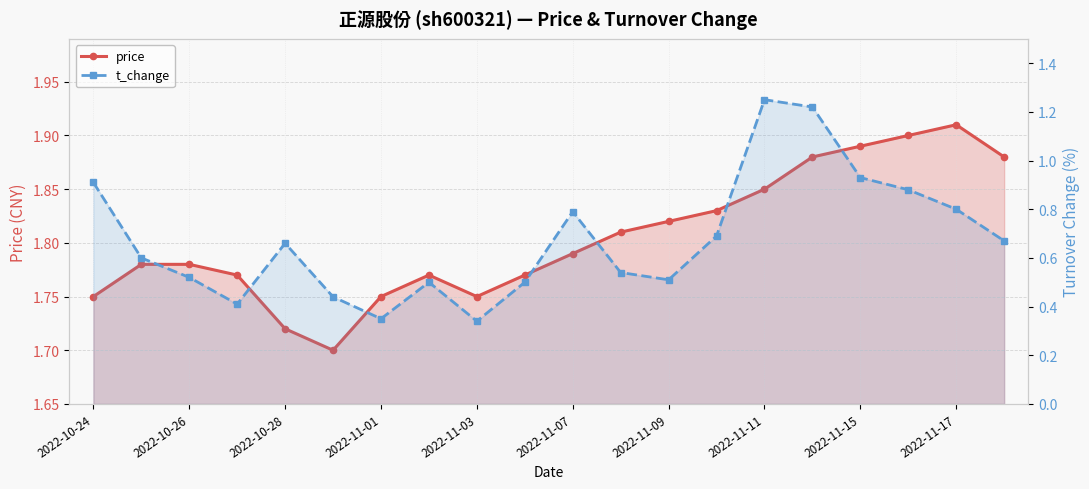

Between 2022-10-26 and 2022-11-09, which series saw the biggest shift?

price